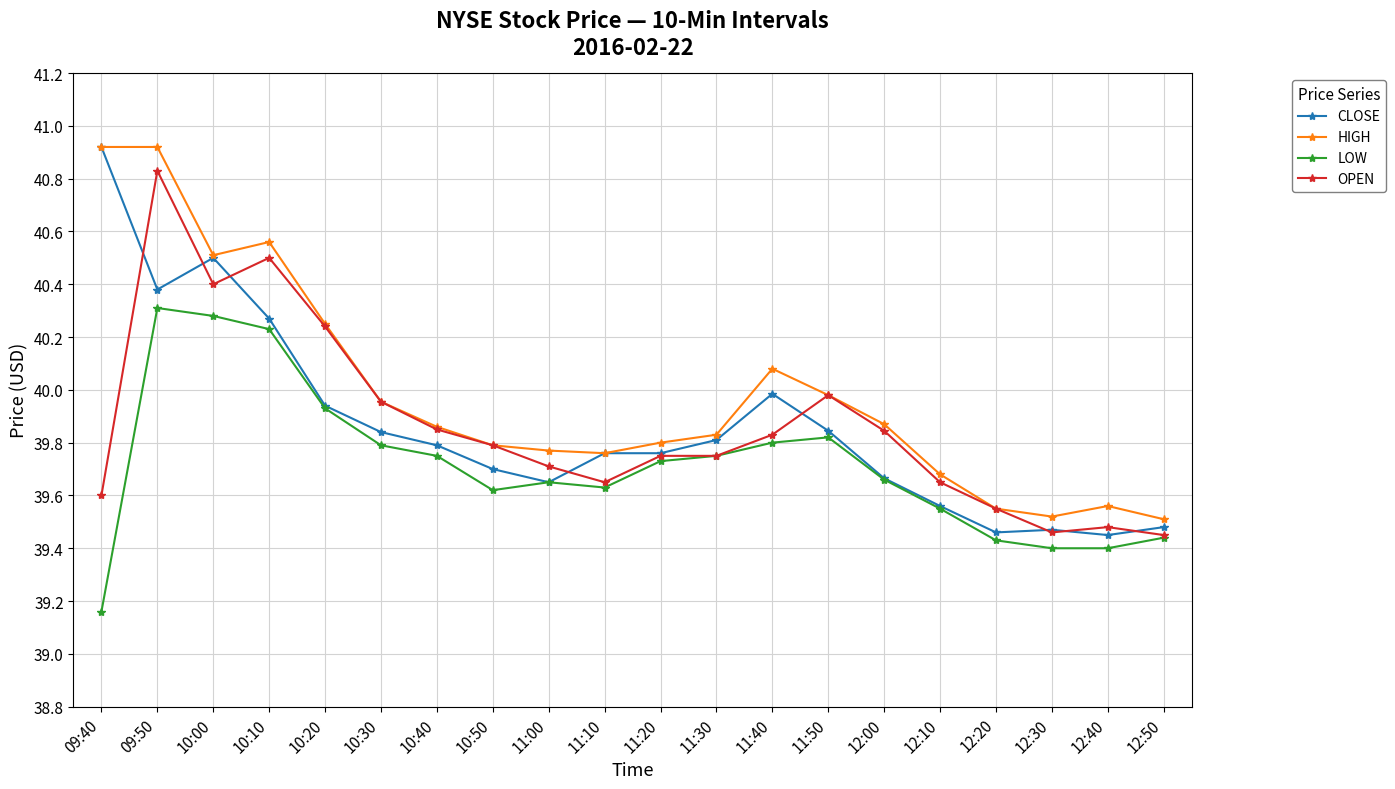

How many data points does each series have?

20